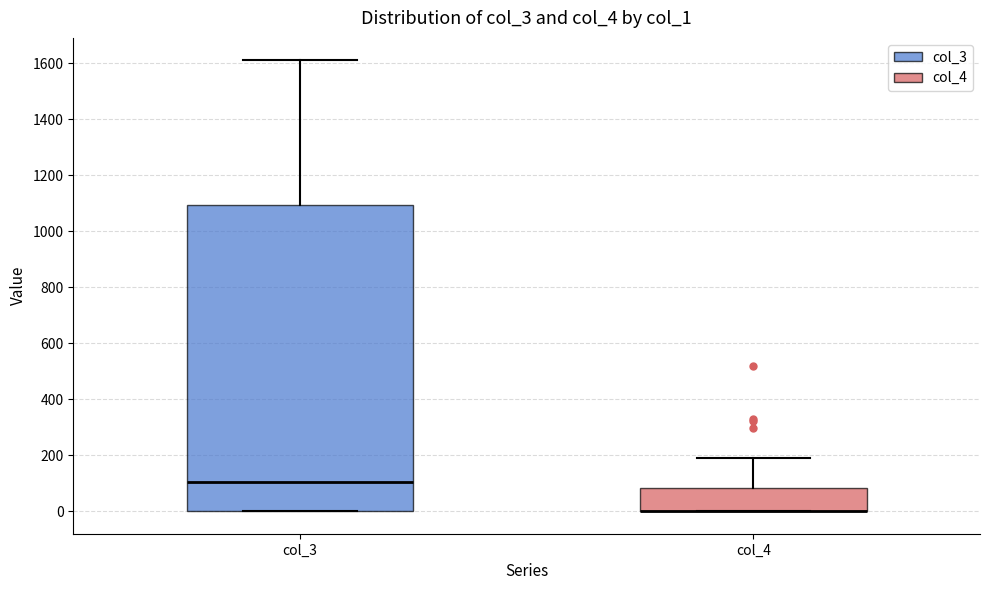

Where does the median line of the box for col_3 sit on the y-axis? The values are not printed on the chart, so give them approximately, as read against the axis.

100